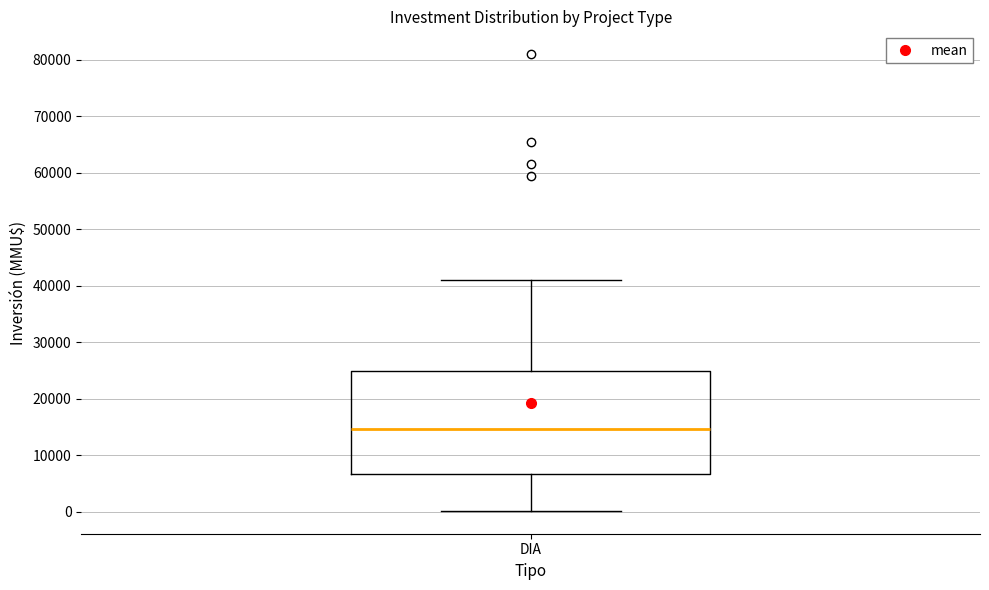

Read this box plot against the y-axis: the position of the median line, the range covered by the box, and the ends of both whiskers. The values are not printed on the chart, so give them approximately, as read against the axis.

median 15000, box 7000 to 25000, whiskers 0 to 41000